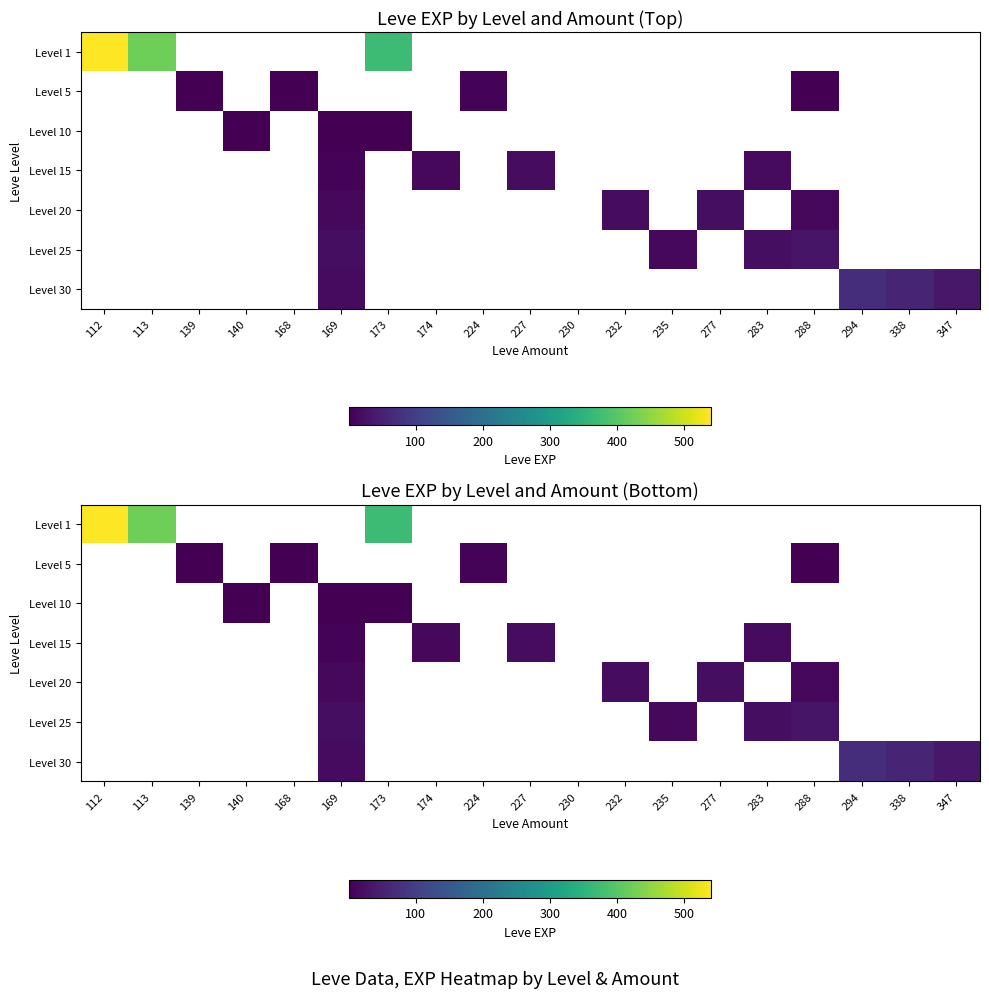

Is the value of Level 5 at 140 greater than the value of Level 25 at 140?

No